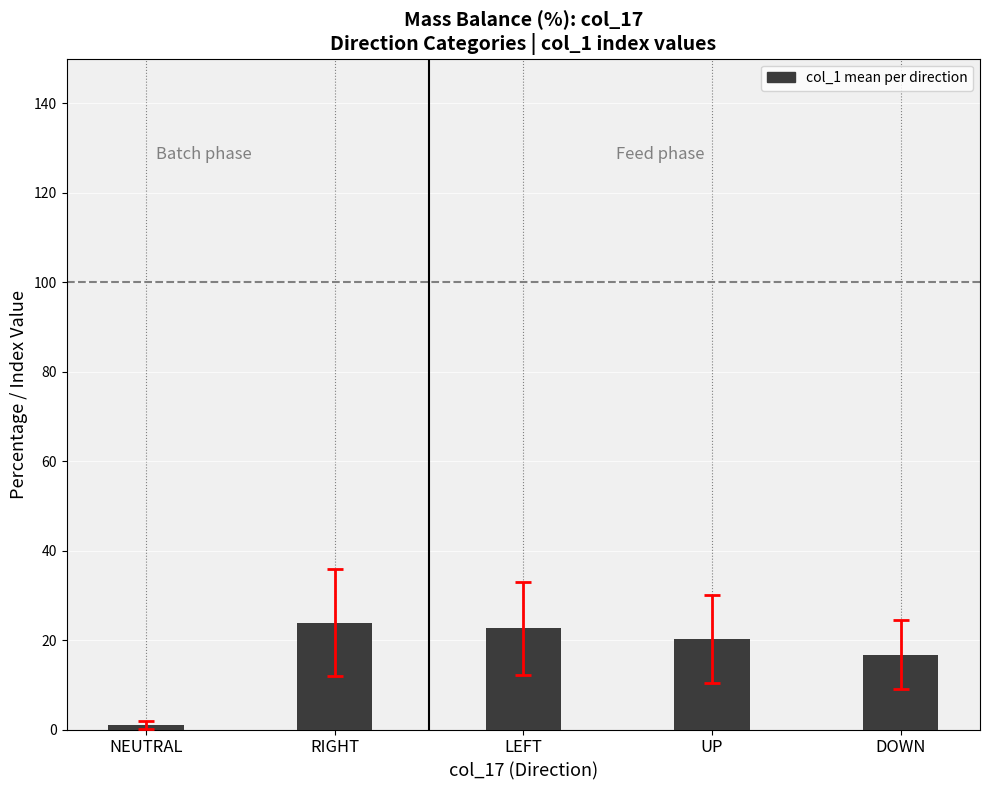

At which label is the value closest to 12?

DOWN